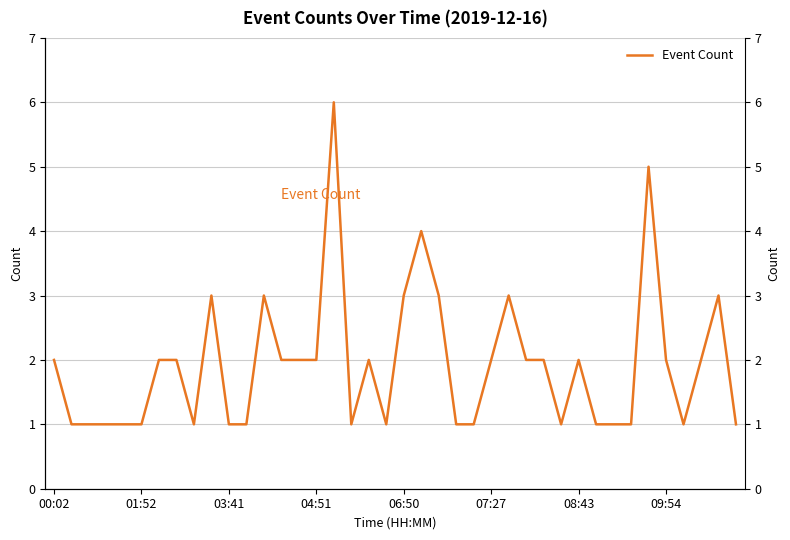

What is the value of the 14th point from the left?

2